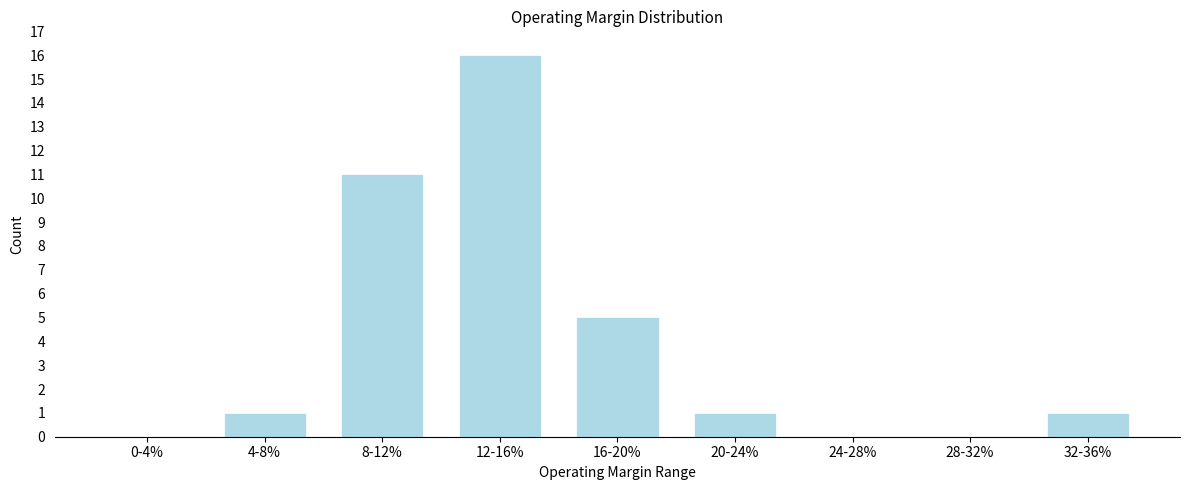

Reading left to right, what are all the values shown in this chart?

0-4%=0	4-8%=1	8-12%=11	12-16%=16	16-20%=5	20-24%=1	24-28%=0	28-32%=0	32-36%=1